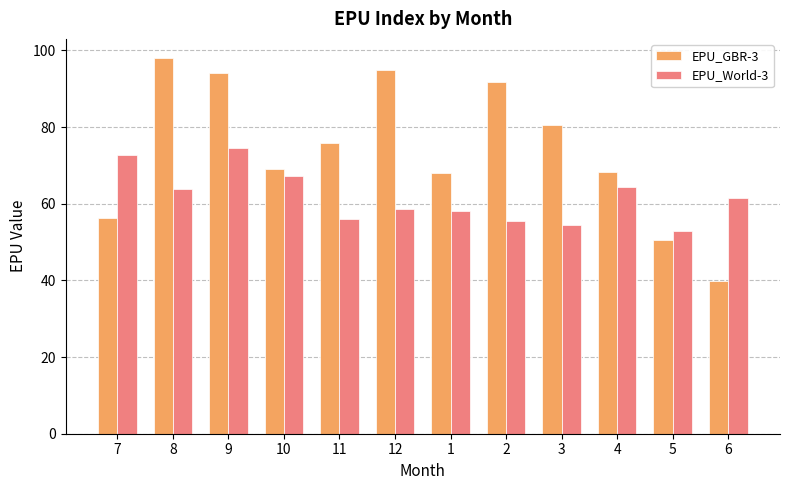

Count the number of categories in the chart.

12